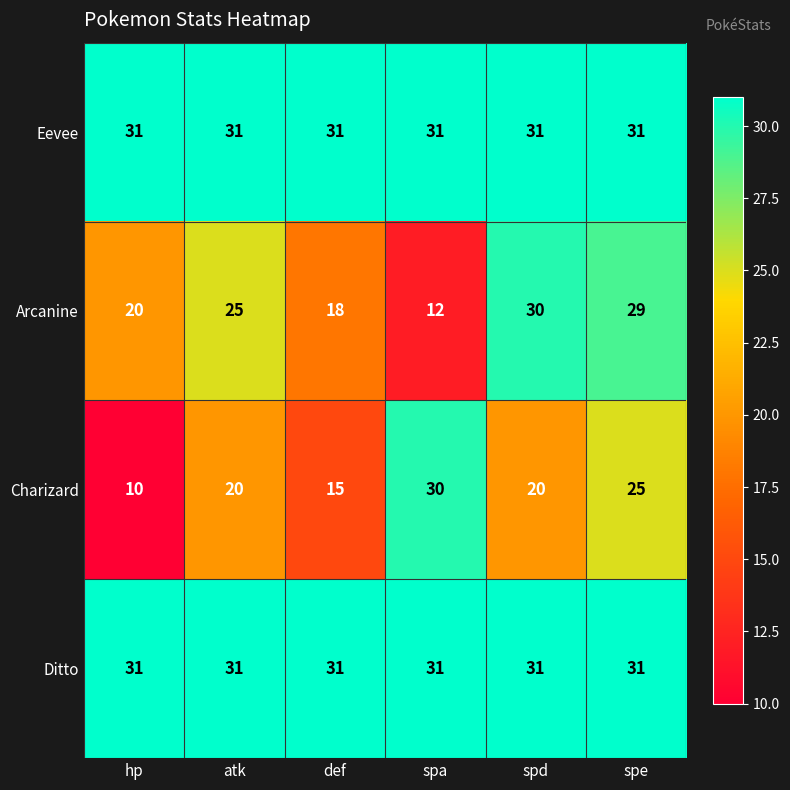

What is the sum of the Ditto values at def and atk?

62